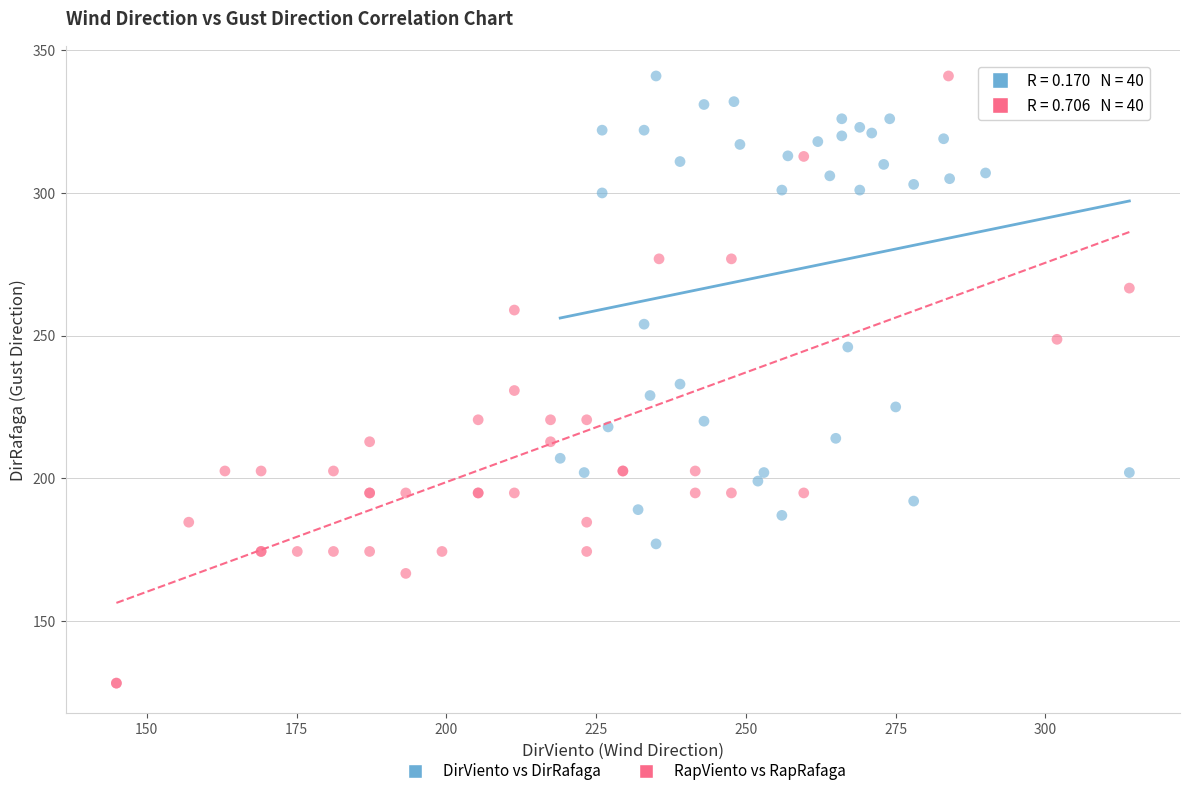

Which series has the largest Y range (max minus min)?

RapViento vs RapRafaga